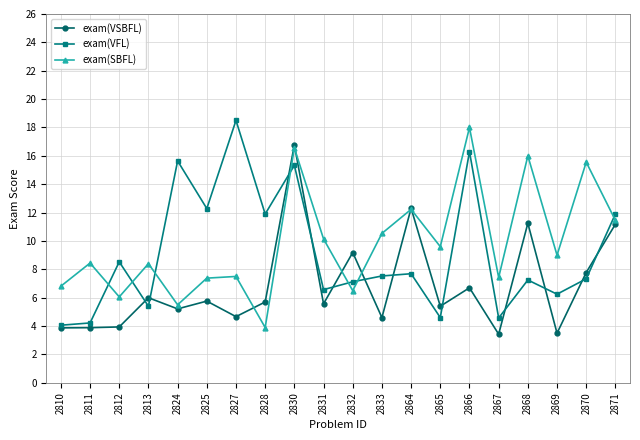

At which category is the sum across all series the highest?

2830